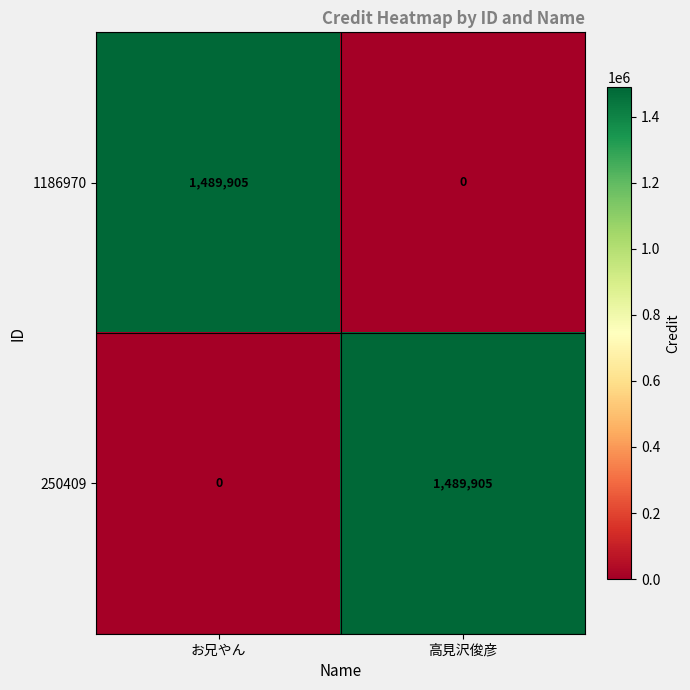

At お兄やん, list the series in order from largest to smallest.

1186970, 250409